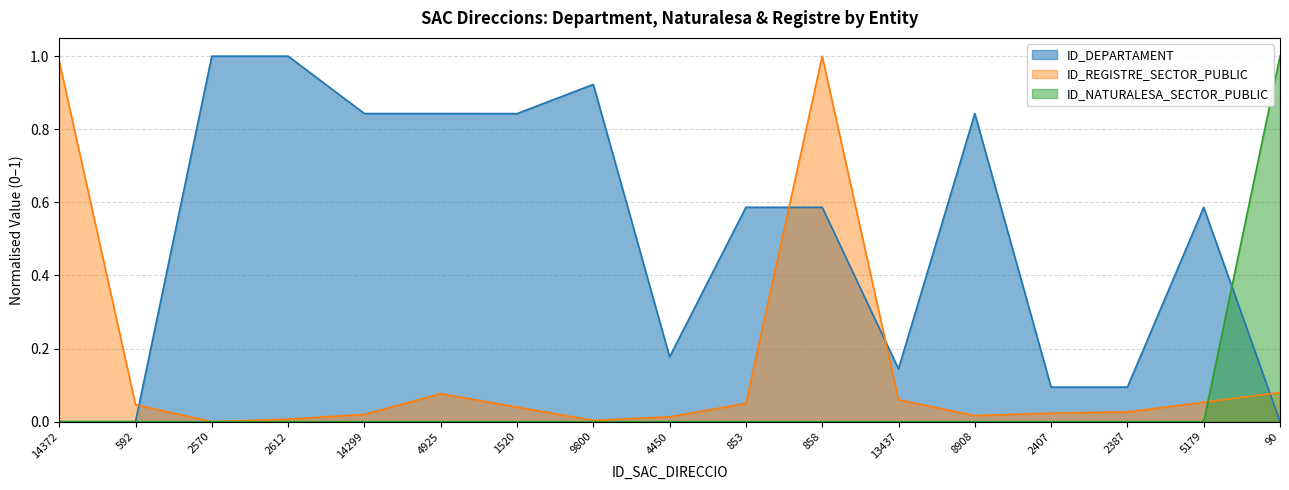

What are all the series names shown in the legend?

ID_DEPARTAMENT, ID_REGISTRE_SECTOR_PUBLIC, ID_NATURALESA_SECTOR_PUBLIC